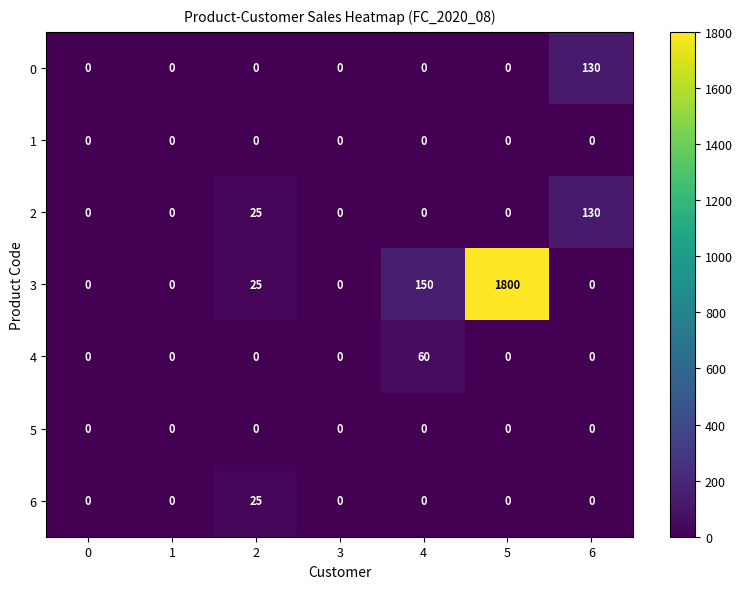

What is the sum of all 2 values?

155